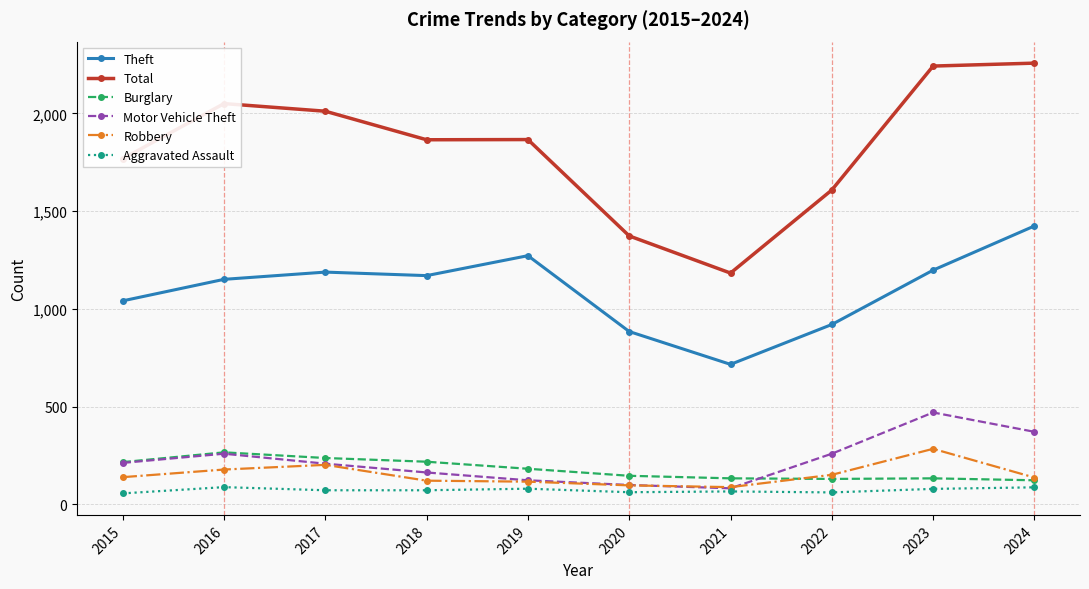

What is the maximum value shown in the chart?

2257